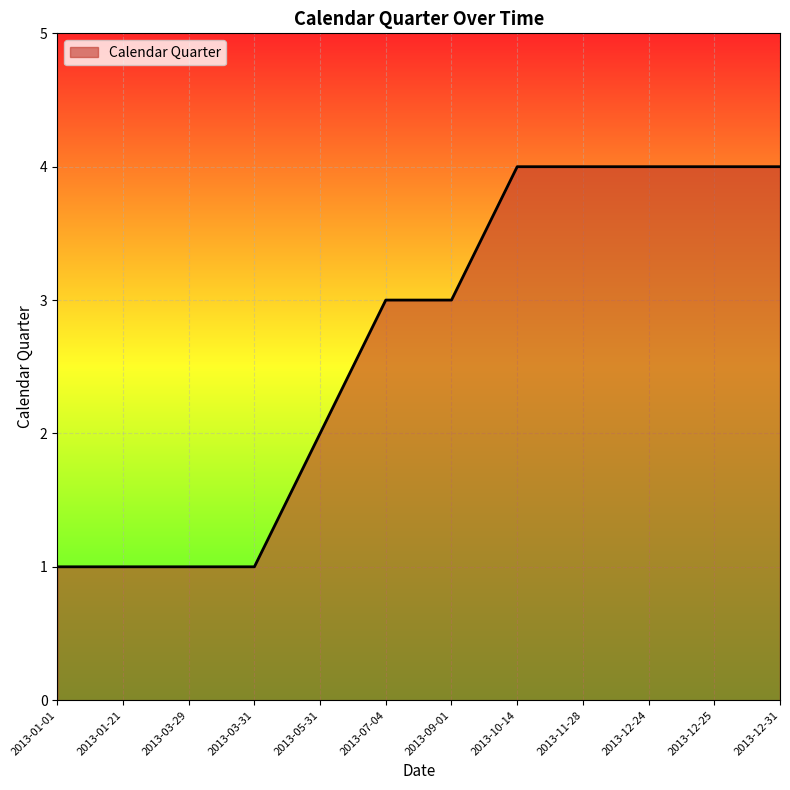

Does the chart display data point markers on the line(s)?

No